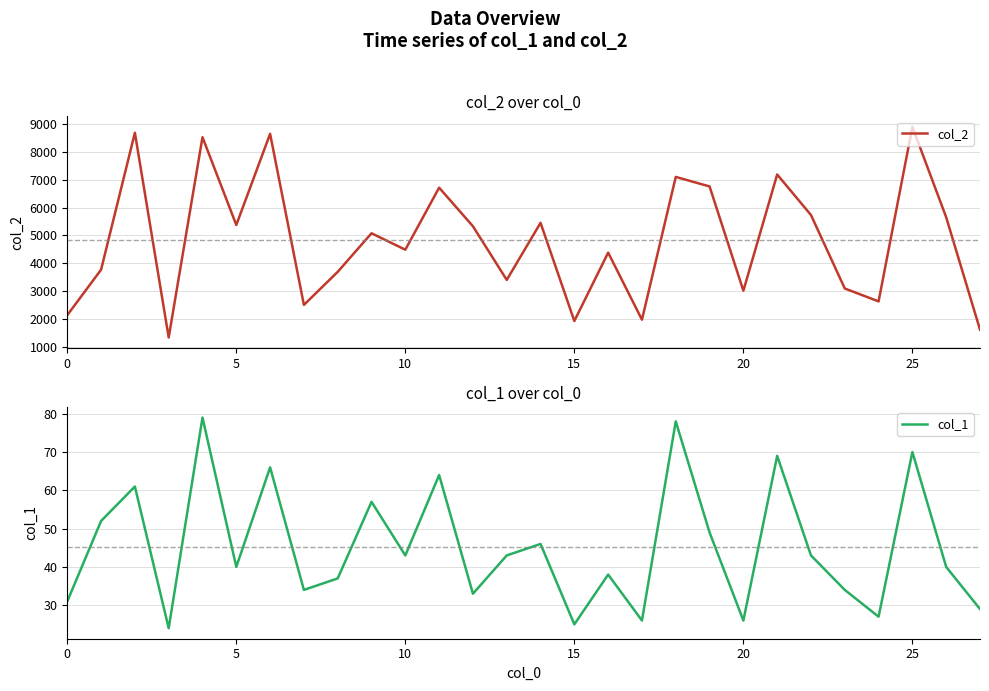

At how many categories does at least one series exceed 3005?

21